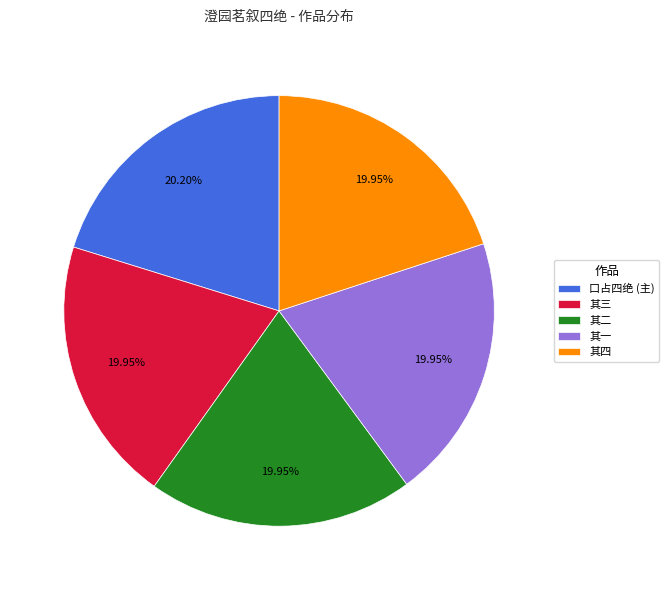

Is the sum of 口占四绝 (主) and 其一 greater than half?

No